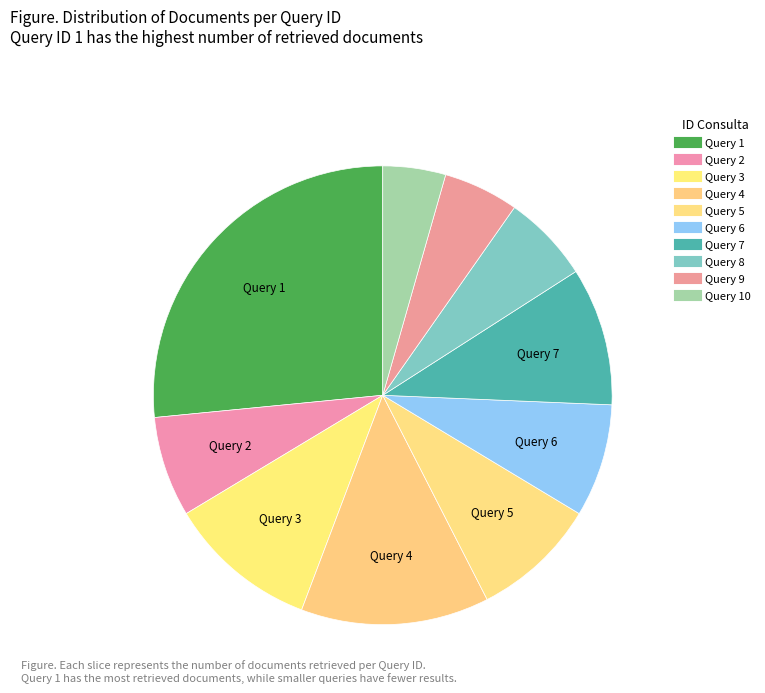

Rank the categories by value from highest to lowest.

1, 4, 3, 7, 5, 6, 2, 8, 9, 10